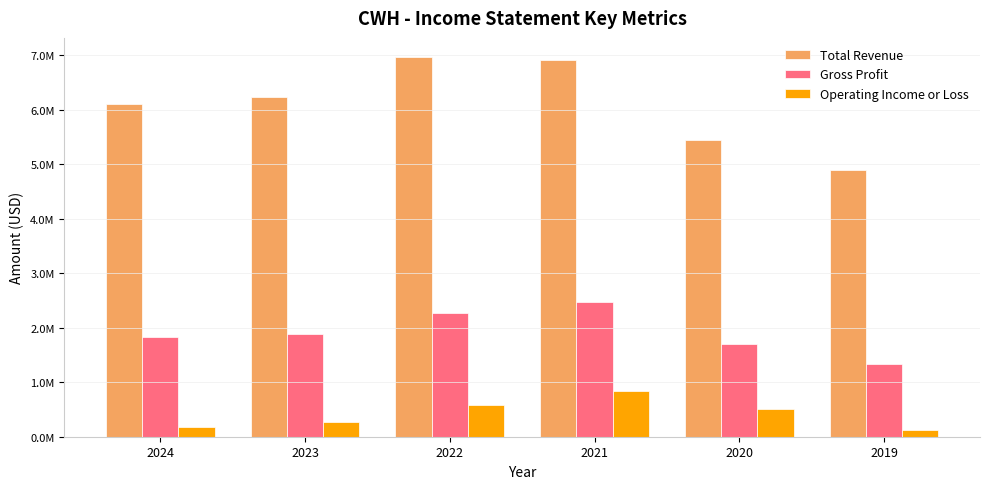

What are all the series names shown in the legend?

Total Revenue, Gross Profit, Operating Income or Loss